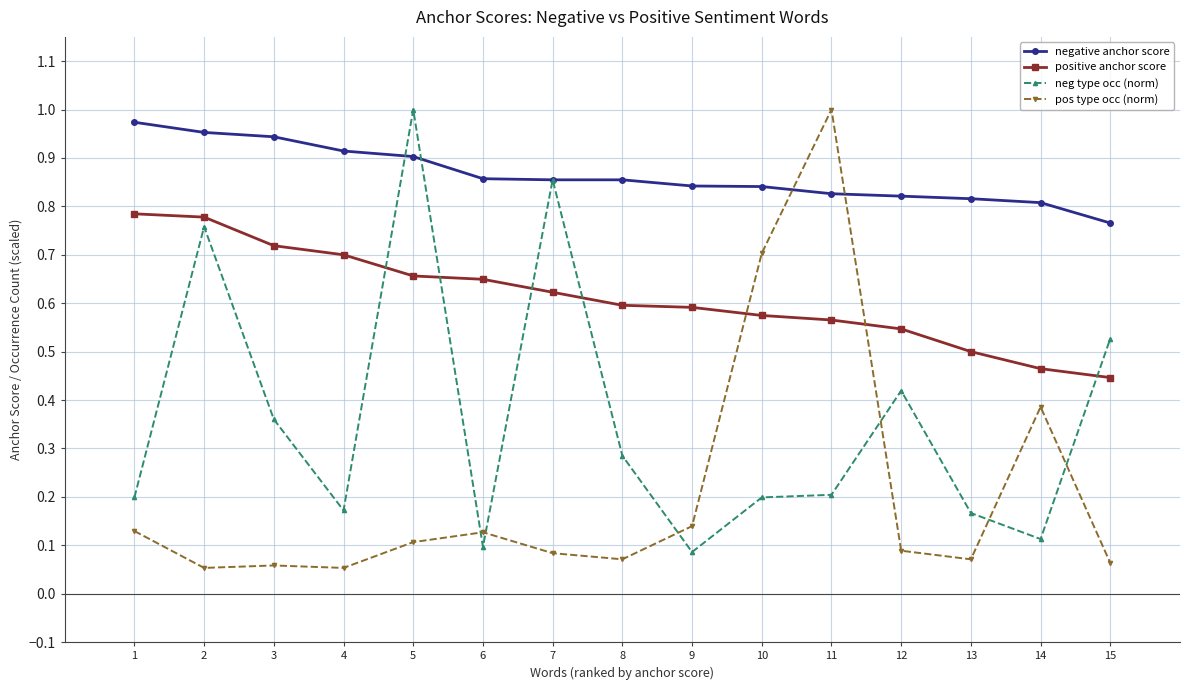

Between which two adjacent categories do neg type occ (norm) and negative anchor score first intersect?

4 and 5